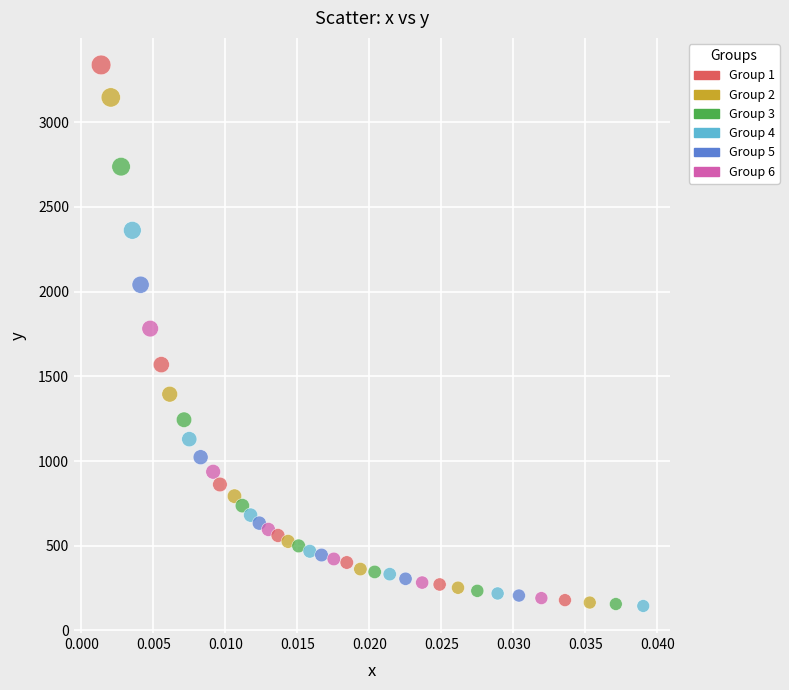

What Y value in the scatter plot is closest to 1741?

1781.7